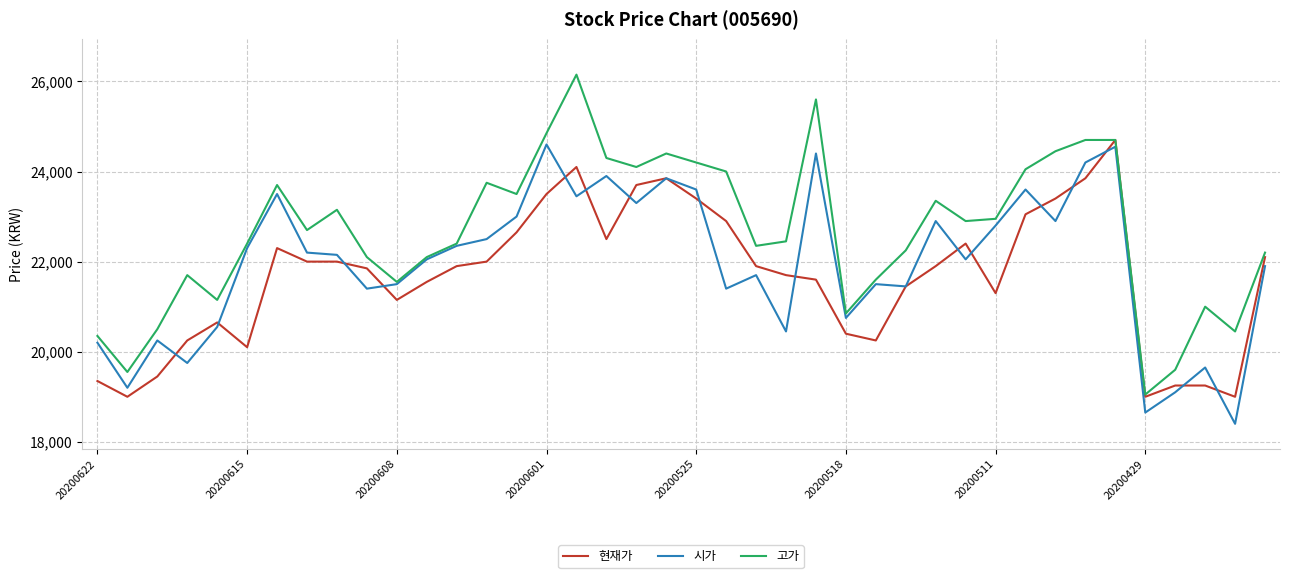

List the series in order of their overall mean, highest first.

고가, 시가, 현재가